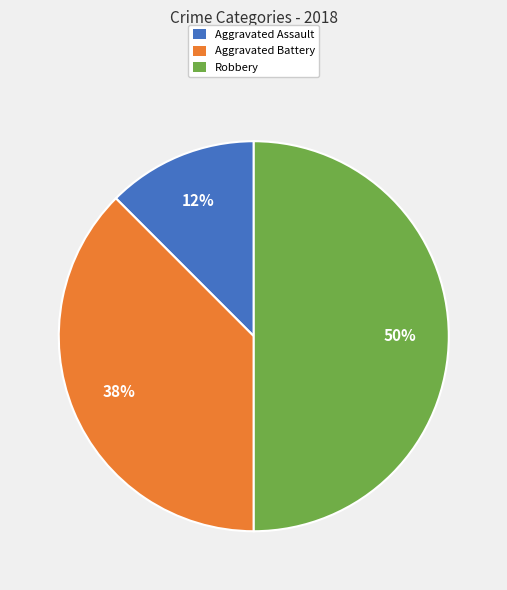

To the nearest percent, what is the average slice percentage?

33%